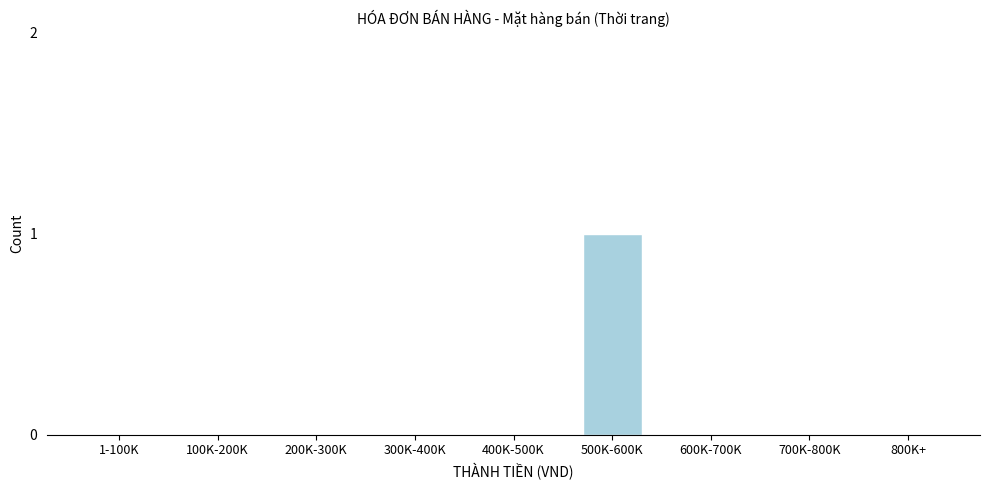

Reading left to right, extract all data points from this chart.

1-100K=0	100K-200K=0	200K-300K=0	300K-400K=0	400K-500K=0	500K-600K=1	600K-700K=0	700K-800K=0	800K+=0